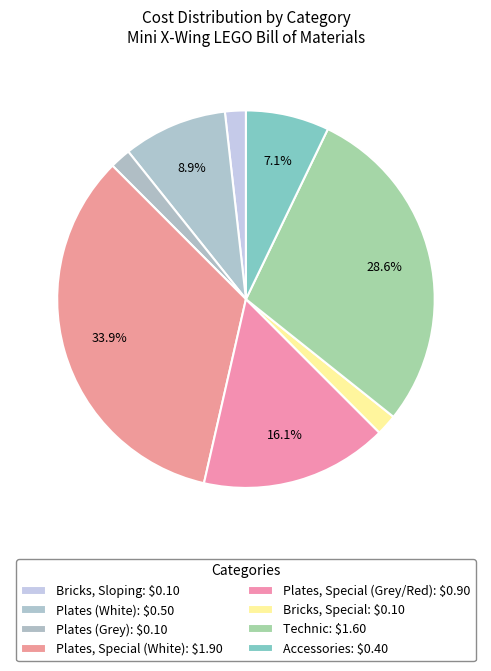

How much of the chart is everything except Plates, Special (White)?

66.1%